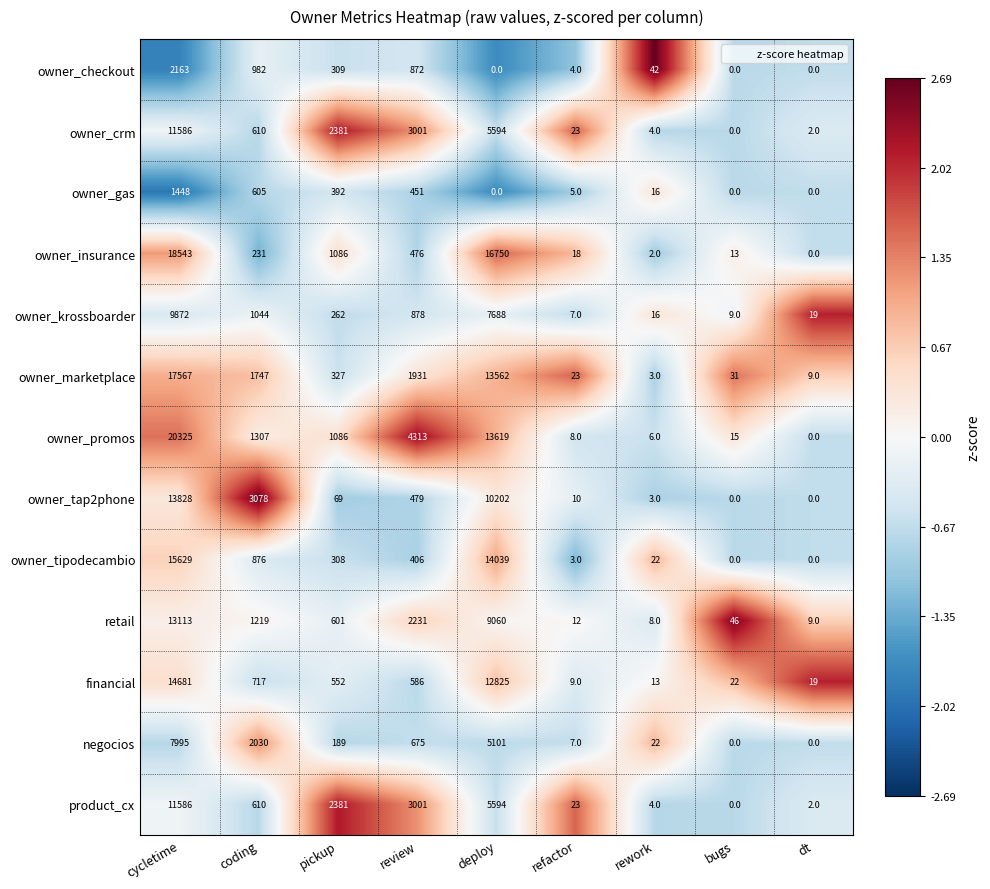

Read the owner_tap2phone value at review.

479